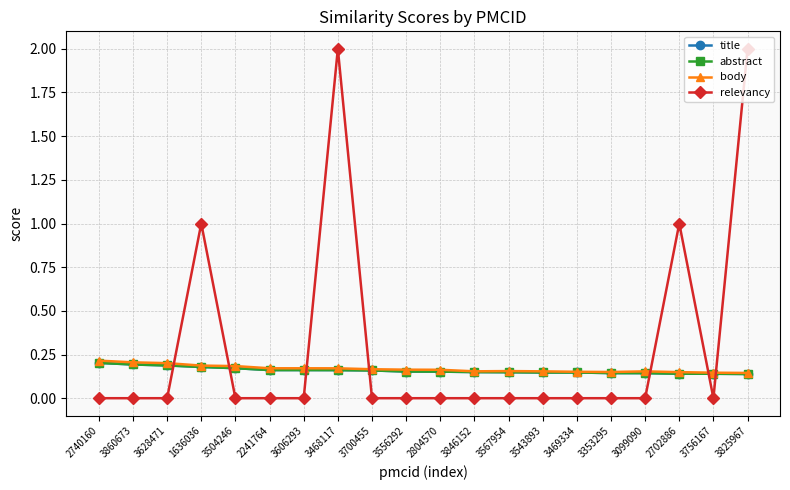

What is the difference between the maximum and minimum values in the body series?

0.1